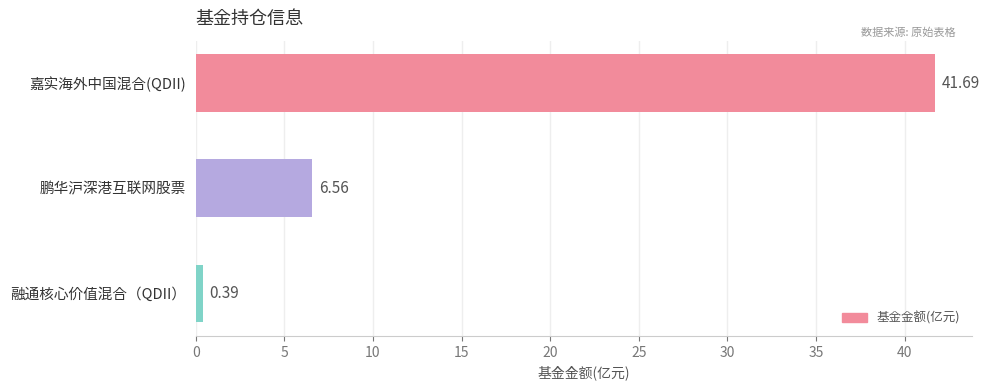

How many values exceed 6?

2